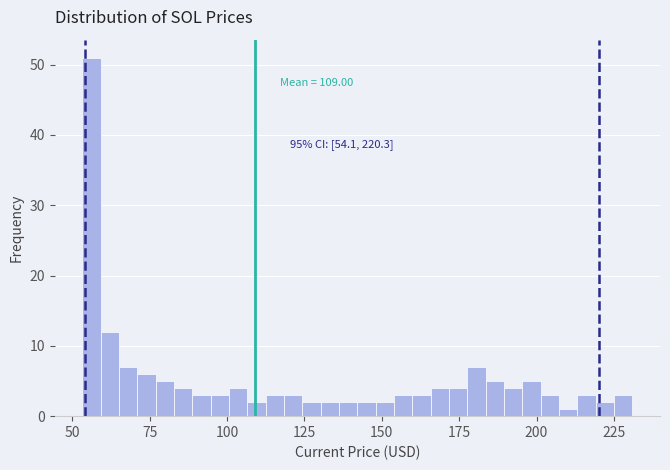

Around what value on the x-axis is the tallest bar? Give the approximate position of its centre, as read against the axis.

55